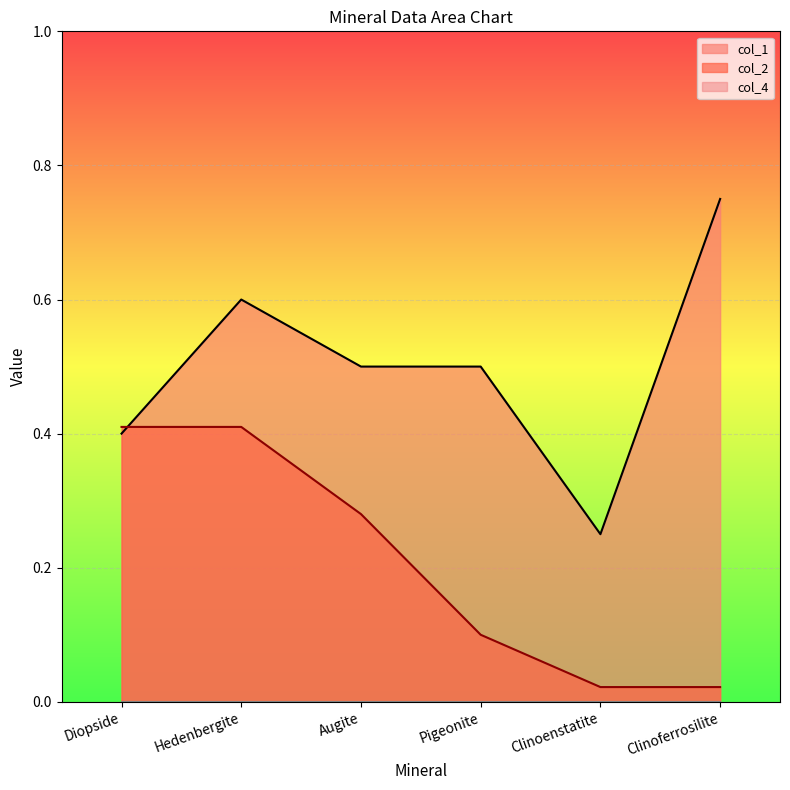

The value of col_2 at Augite is 0.3. True or false?

True